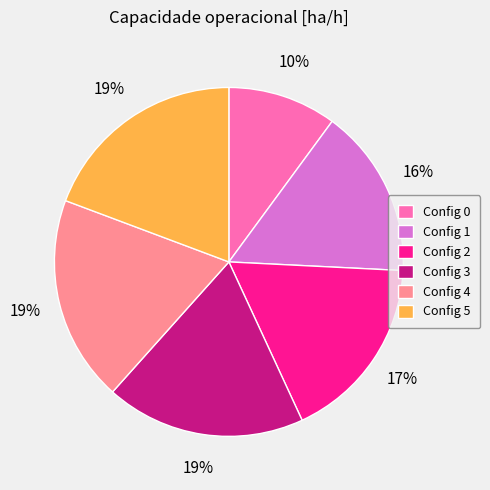

To the nearest percent, what is the combined percentage of Config 4 and Config 2?

36%